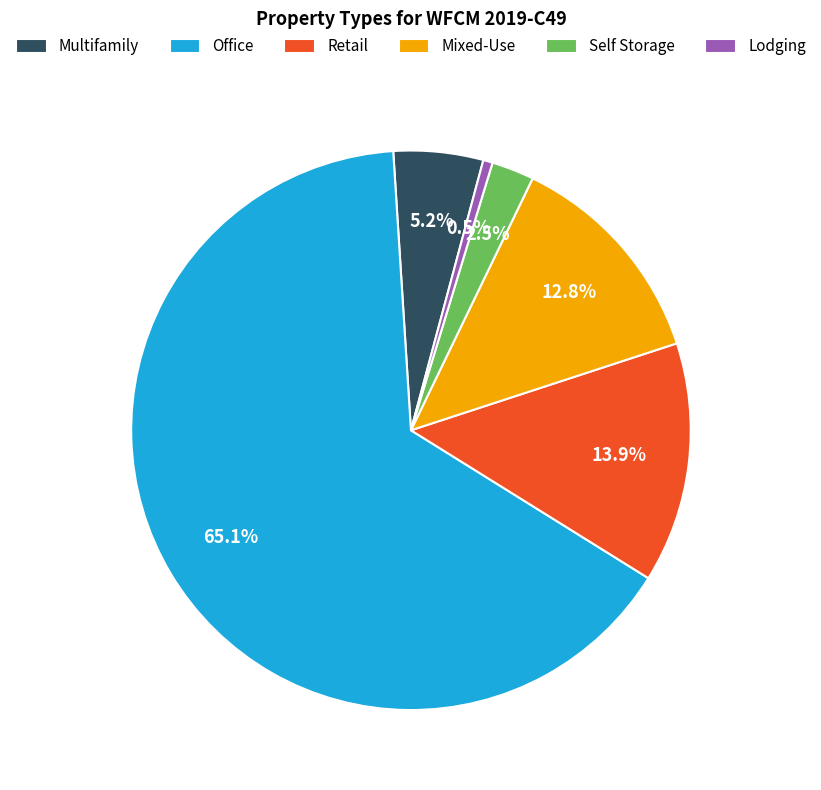

What is the total percentage of Multifamily and Office?

70.3%